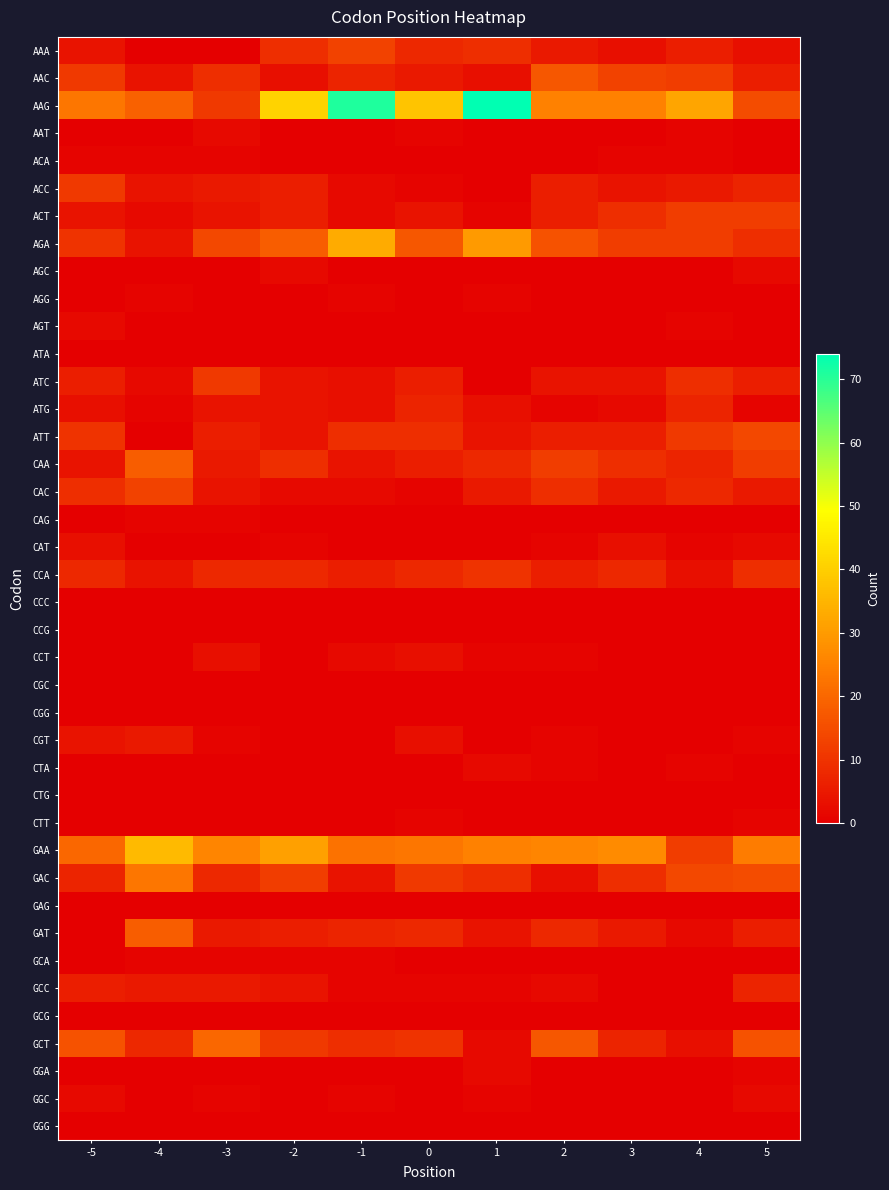

Reading right to left, what are all the values shown in this chart?

AAA: 5=3	4=6	3=3	2=5	1=9	0=8	-1=13	-2=9	-3=0	-4=0	-5=4
AAC: 5=6	4=12	3=13	2=17	1=3	0=5	-1=7	-2=3	-3=9	-4=4	-5=11
AAG: 5=15	4=32	3=25	2=25	1=74	0=38	-1=71	-2=41	-3=11	-4=19	-5=23
AAT: 5=0	4=1	3=0	2=0	1=0	0=1	-1=0	-2=0	-3=2	-4=0	-5=0
ACA: 5=0	4=1	3=1	2=0	1=0	0=0	-1=0	-2=0	-3=1	-4=1	-5=1
ACC: 5=7	4=5	3=4	2=6	1=0	0=1	-1=2	-2=6	-3=5	-4=4	-5=11
ACT: 5=12	4=12	3=9	2=6	1=1	0=4	-1=2	-2=6	-3=4	-4=2	-5=4
AGA: 5=9	4=12	3=12	2=16	1=30	0=17	-1=33	-2=18	-3=14	-4=4	-5=10
AGC: 5=2	4=0	3=0	2=0	1=0	0=0	-1=0	-2=2	-3=0	-4=0	-5=0
AGG: 5=0	4=0	3=0	2=0	1=1	0=0	-1=1	-2=0	-3=0	-4=1	-5=0
AGT: 5=0	4=1	3=0	2=0	1=0	0=0	-1=0	-2=0	-3=0	-4=0	-5=2
ATA: 5=0	4=0	3=0	2=0	1=0	0=0	-1=0	-2=0	-3=0	-4=0	-5=0
ATC: 5=6	4=9	3=4	2=4	1=0	0=6	-1=3	-2=4	-3=11	-4=2	-5=6
ATG: 5=1	4=7	3=2	2=1	1=3	0=7	-1=3	-2=4	-3=4	-4=1	-5=3
ATT: 5=14	4=11	3=6	2=6	1=4	0=9	-1=9	-2=4	-3=6	-4=0	-5=10
CAA: 5=12	4=7	3=9	2=12	1=8	0=6	-1=4	-2=9	-3=5	-4=18	-5=4
CAC: 5=5	4=8	3=5	2=9	1=5	0=1	-1=2	-2=2	-3=4	-4=13	-5=9
CAG: 5=0	4=0	3=0	2=0	1=0	0=0	-1=0	-2=0	-3=1	-4=1	-5=0
CAT: 5=2	4=1	3=3	2=1	1=0	0=0	-1=0	-2=1	-3=0	-4=0	-5=3
CCA: 5=9	4=3	3=8	2=6	1=10	0=8	-1=6	-2=8	-3=8	-4=4	-5=8
CCC: 5=0	4=0	3=0	2=0	1=0	0=0	-1=0	-2=0	-3=0	-4=0	-5=0
CCG: 5=0	4=0	3=0	2=0	1=0	0=0	-1=0	-2=0	-3=0	-4=0	-5=0
CCT: 5=0	4=0	3=0	2=1	1=1	0=3	-1=2	-2=0	-3=3	-4=0	-5=0
CGC: 5=0	4=0	3=0	2=0	1=0	0=0	-1=0	-2=0	-3=0	-4=0	-5=0
CGG: 5=0	4=0	3=0	2=0	1=0	0=0	-1=0	-2=0	-3=0	-4=0	-5=0
CGT: 5=1	4=0	3=0	2=1	1=0	0=3	-1=0	-2=0	-3=1	-4=5	-5=4
CTA: 5=0	4=1	3=0	2=1	1=2	0=0	-1=0	-2=0	-3=0	-4=0	-5=0
CTG: 5=0	4=0	3=0	2=0	1=0	0=0	-1=0	-2=0	-3=0	-4=0	-5=0
CTT: 5=1	4=0	3=0	2=0	1=0	0=1	-1=0	-2=0	-3=0	-4=0	-5=0
GAA: 5=24	4=12	3=27	2=26	1=25	0=23	-1=22	-2=31	-3=26	-4=36	-5=20
GAC: 5=15	4=14	3=9	2=3	1=9	0=11	-1=4	-2=12	-3=8	-4=23	-5=7
GAG: 5=0	4=0	3=0	2=0	1=0	0=0	-1=0	-2=0	-3=0	-4=0	-5=0
GAT: 5=6	4=2	3=5	2=8	1=4	0=8	-1=7	-2=6	-3=5	-4=18	-5=0
GCA: 5=0	4=0	3=0	2=0	1=0	0=0	-1=1	-2=1	-3=1	-4=1	-5=0
GCC: 5=7	4=0	3=0	2=2	1=1	0=1	-1=1	-2=4	-3=5	-4=5	-5=6
GCG: 5=0	4=0	3=0	2=0	1=0	0=0	-1=0	-2=0	-3=0	-4=0	-5=0
GCT: 5=16	4=3	3=7	2=17	1=2	0=10	-1=9	-2=11	-3=20	-4=8	-5=16
GGA: 5=1	4=0	3=0	2=0	1=2	0=0	-1=0	-2=0	-3=0	-4=0	-5=0
GGC: 5=2	4=0	3=0	2=0	1=1	0=0	-1=1	-2=0	-3=1	-4=0	-5=2
GGG: 5=0	4=0	3=0	2=0	1=0	0=0	-1=0	-2=0	-3=0	-4=0	-5=0